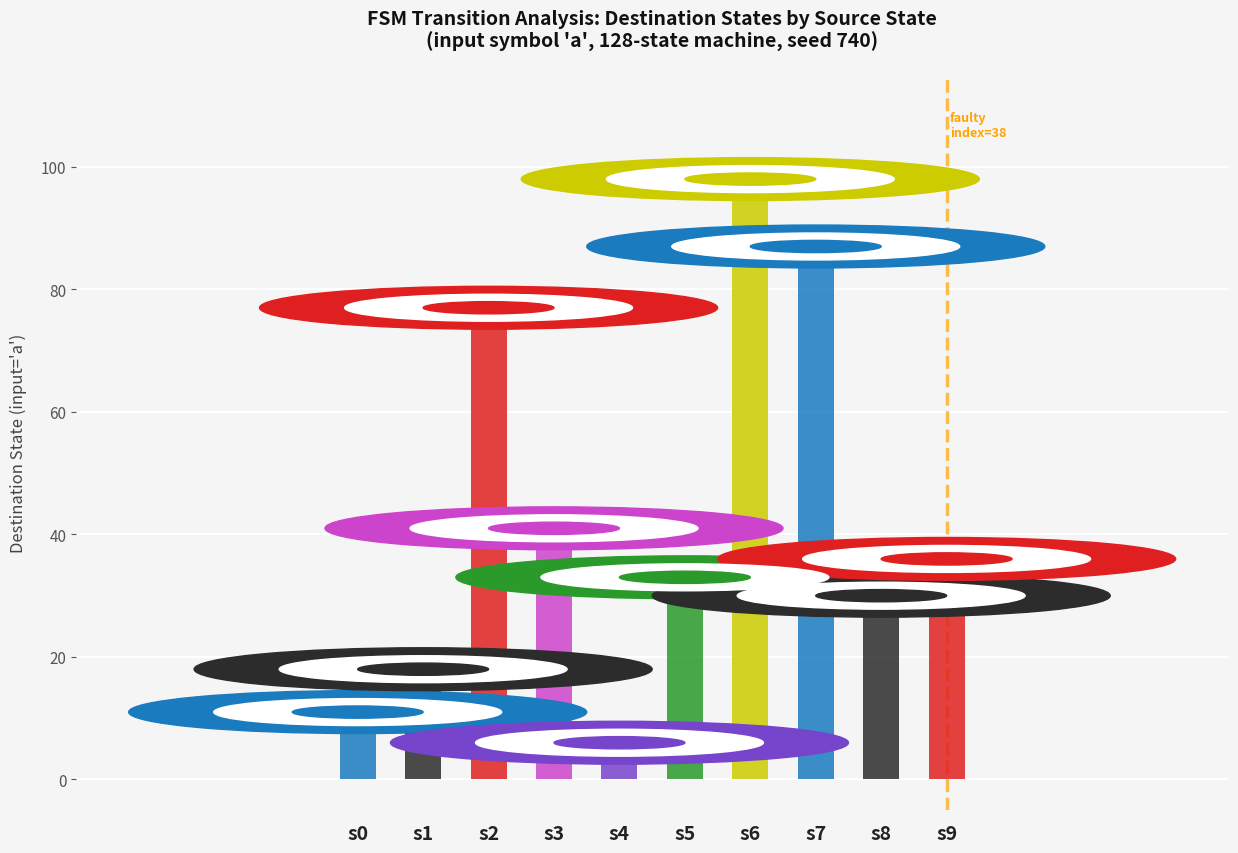

What is the average value?

44